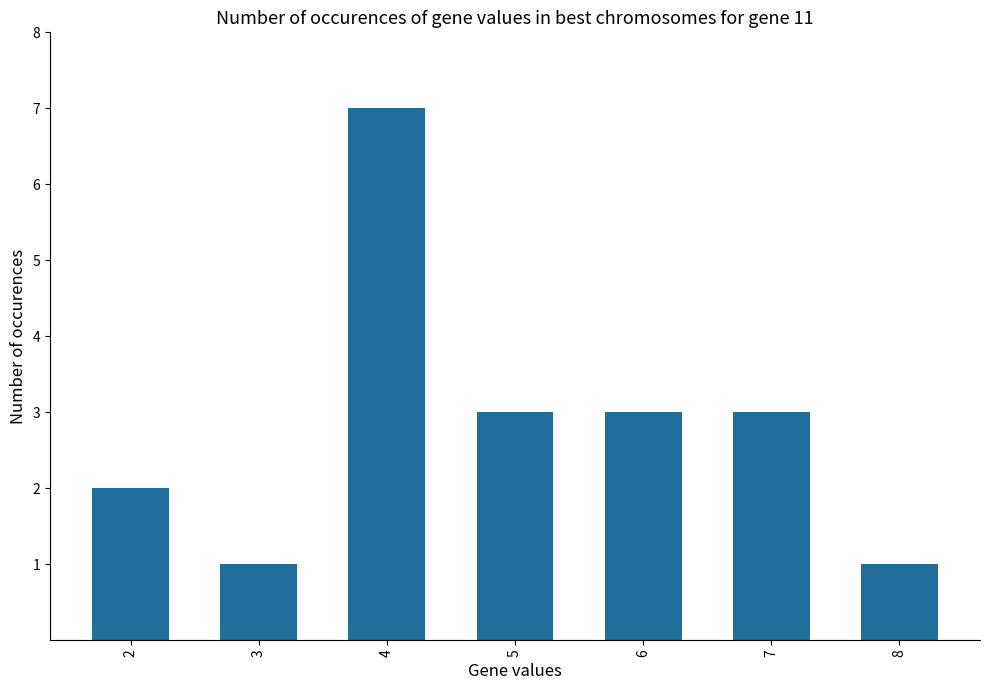

Which category has the highest value across all series?

4